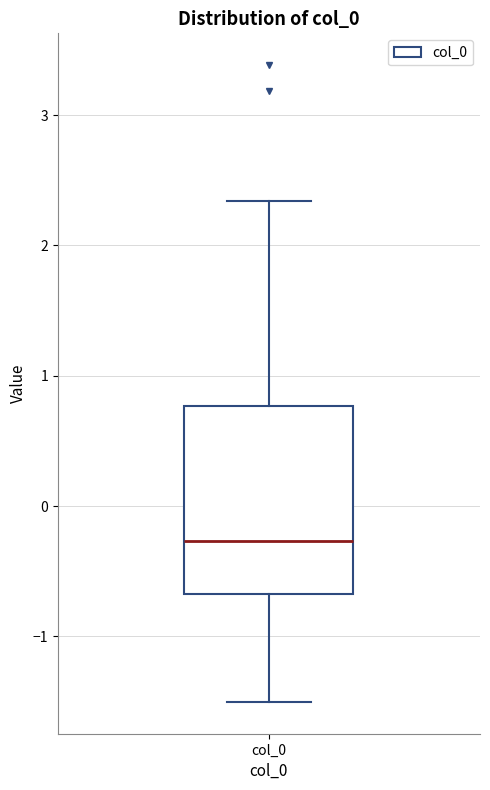

Transcribe this box plot: give where the median line is, the range the box spans, and where the two whiskers end, as read against the y-axis. The values are not printed on the chart, so give them approximately, as read against the axis.

median -0.3, box -0.7 to 0.8, whiskers -1.5 to 2.3